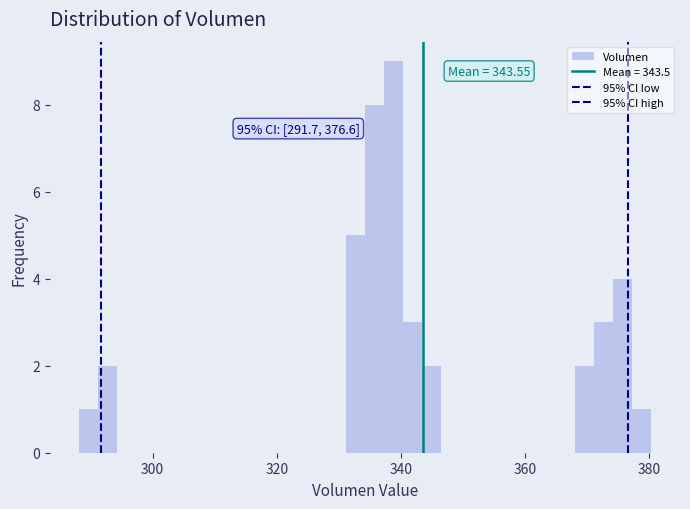

Read against the x-axis, roughly where is the centre of the tallest bar?

338